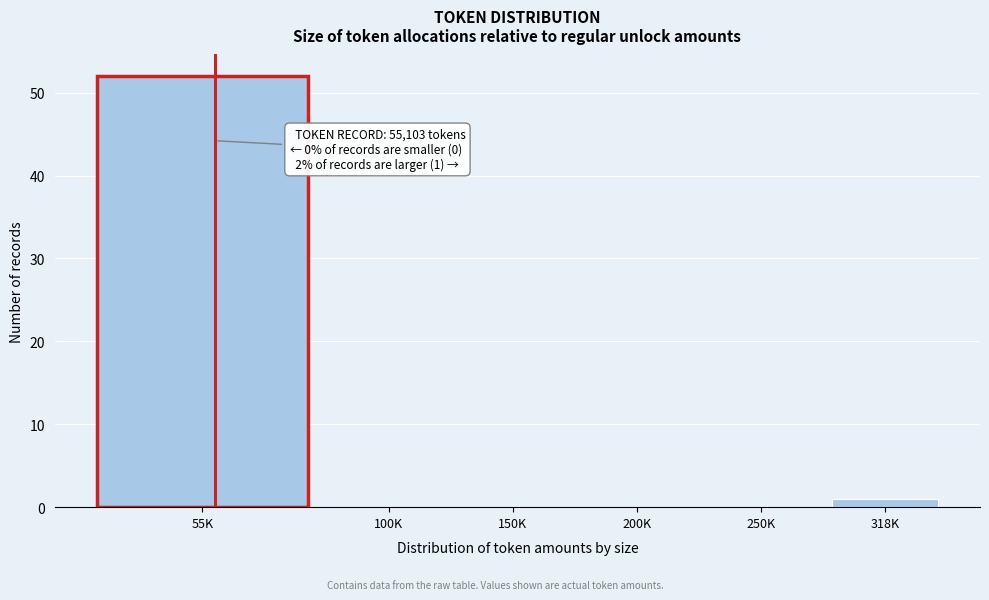

Reading left to right, transcribe all the data shown in this chart.

55K=52	100K=0	150K=0	200K=0	250K=0	318K=1